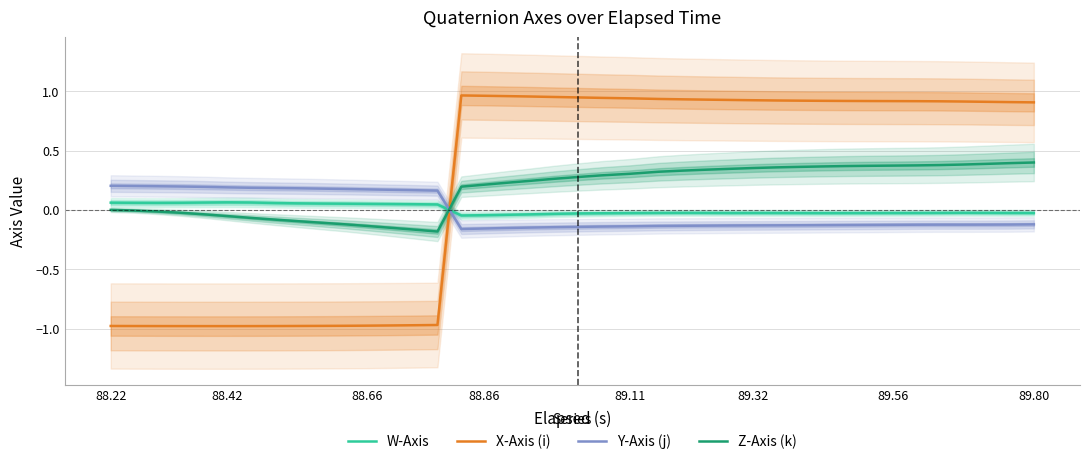

Which series ends up on top after the final intersection of W-Axis and X-Axis (i)?

X-Axis (i)